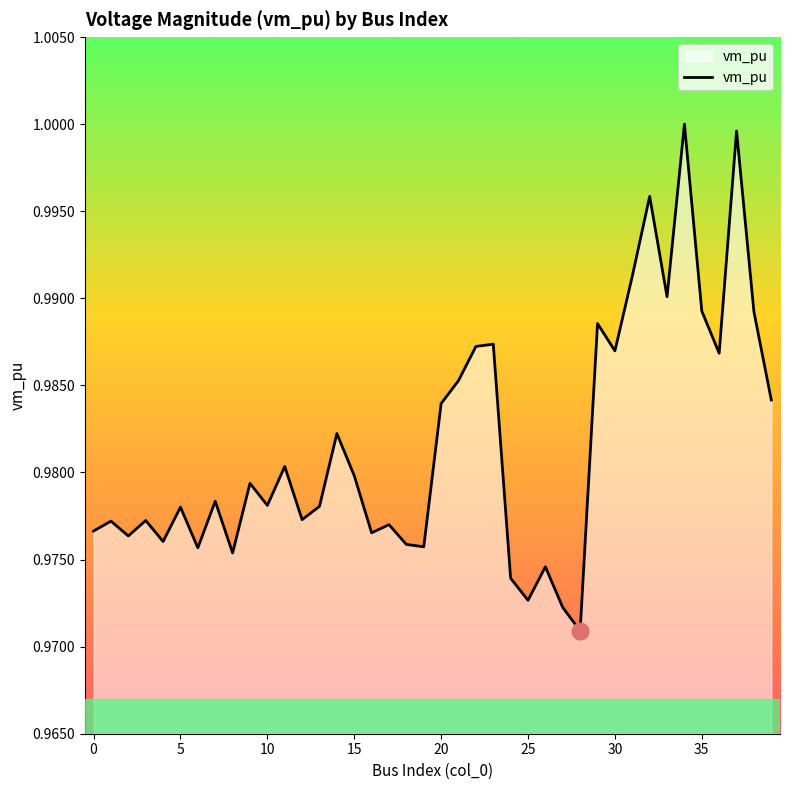

Count the number of data series in this chart.

1